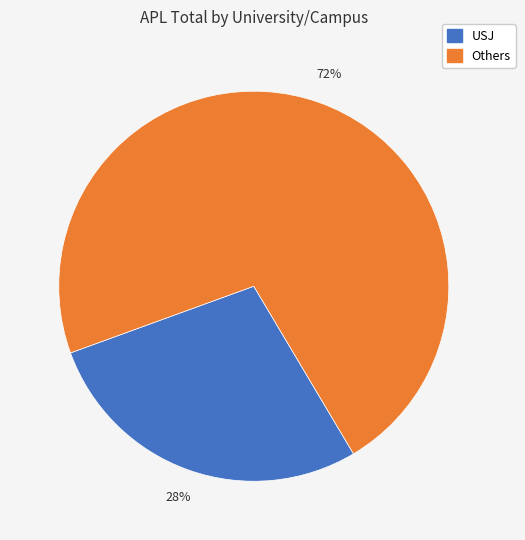

Is there any slice that represents more than half of the pie?

Yes